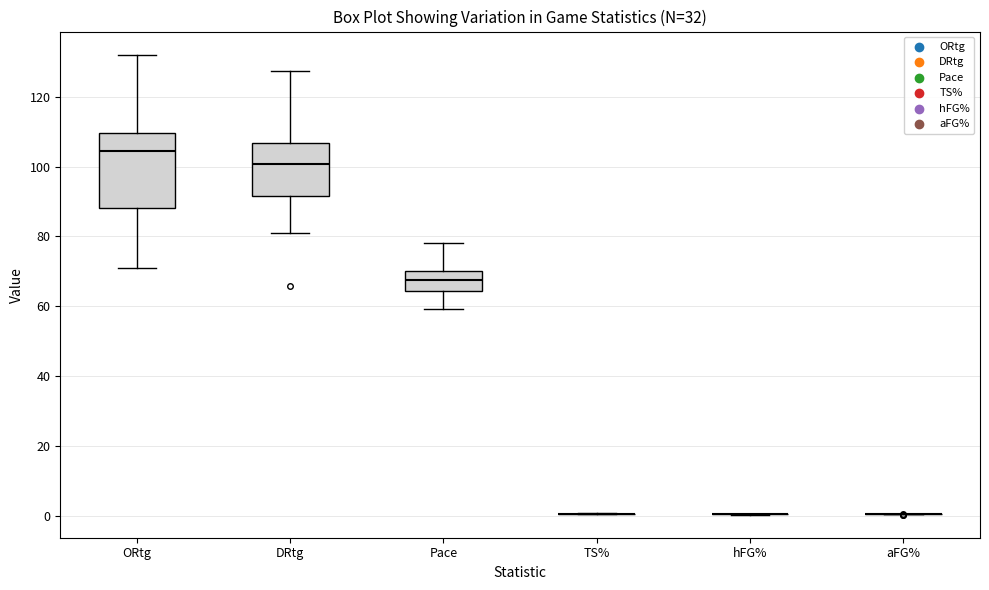

Reading left to right, transcribe this box plot: for each box, give where its median line is, the range the box spans, and where its two whiskers end, as read against the y-axis. The values are not printed on the chart, so give them approximately, as read against the axis.

ORtg: median 104, box 88 to 110, whiskers 72 to 132
DRtg: median 100, box 92 to 106, whiskers 82 to 128
Pace: median 68, box 64 to 70, whiskers 60 to 78
TS%: box collapsed to a line at 0, whiskers 0 to 0
hFG%: box collapsed to a line at 0, whiskers 0 to 0
aFG%: box collapsed to a line at 0, whiskers 0 to 0